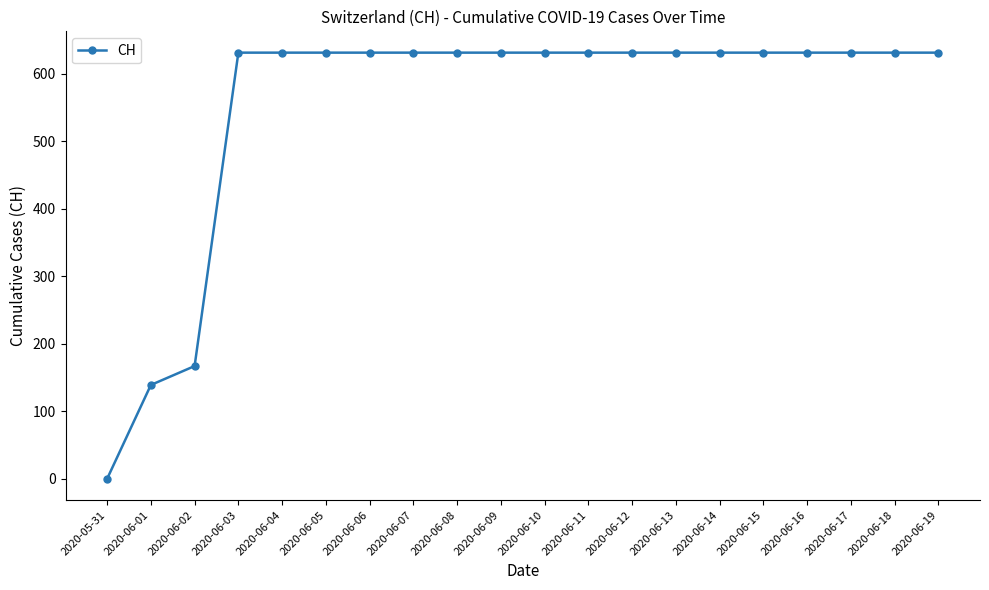

Which has a higher value, 2020-06-02 or 2020-06-16?

2020-06-16